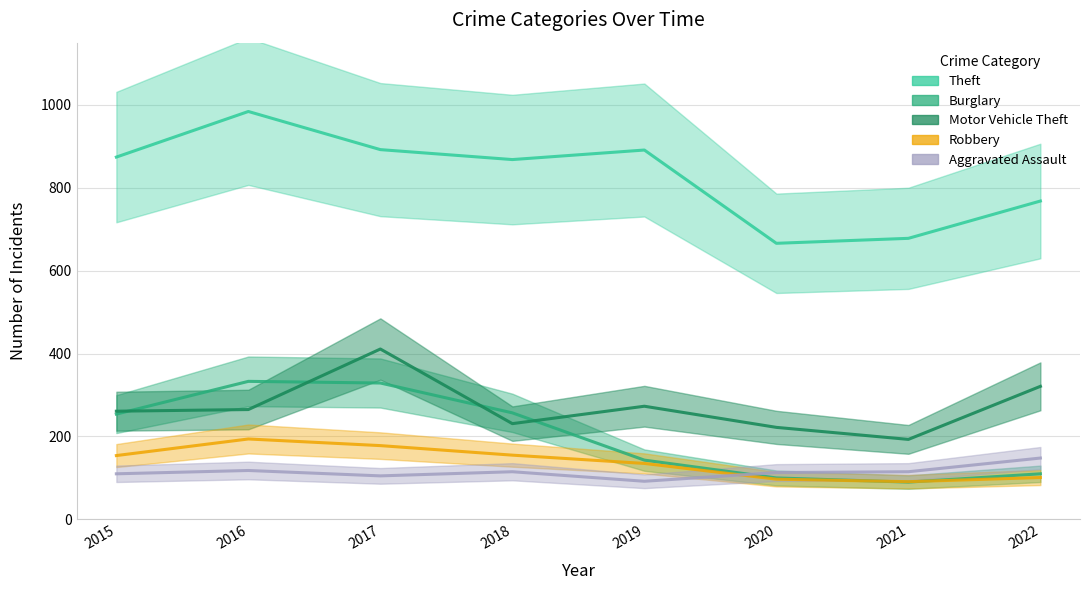

How many lines are shown in the chart?

5